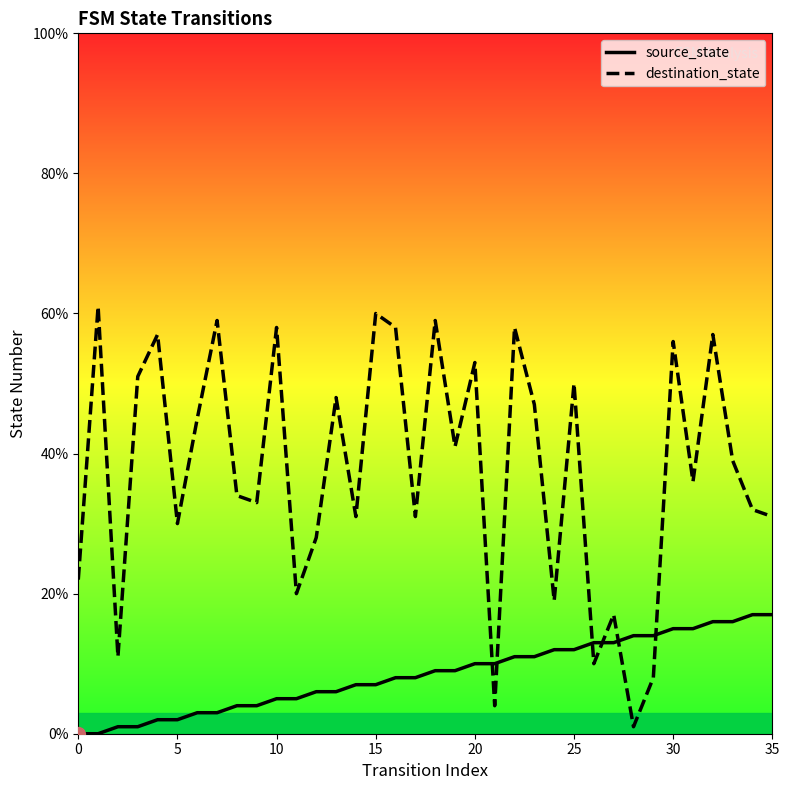

The destination_state series shows 30 at 23. True or false?

False